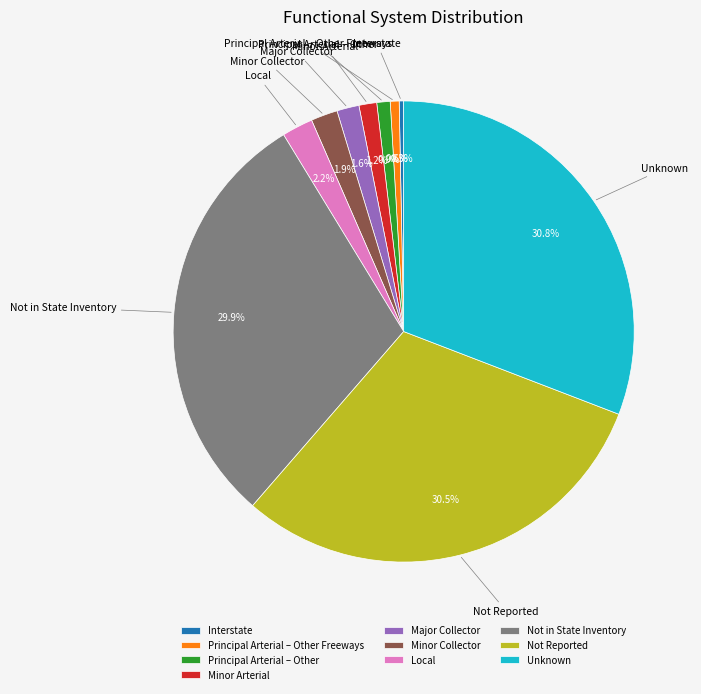

How many slices are in this pie chart?

10